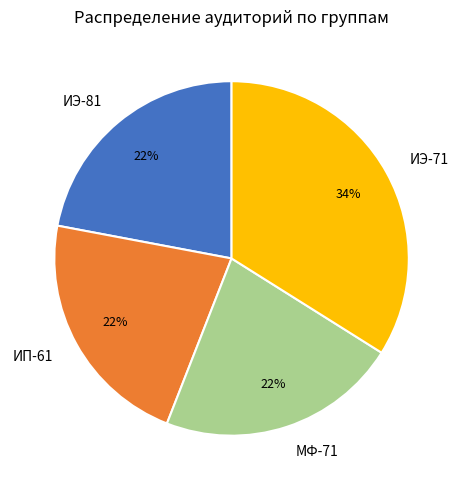

Does any single category account for the majority?

No